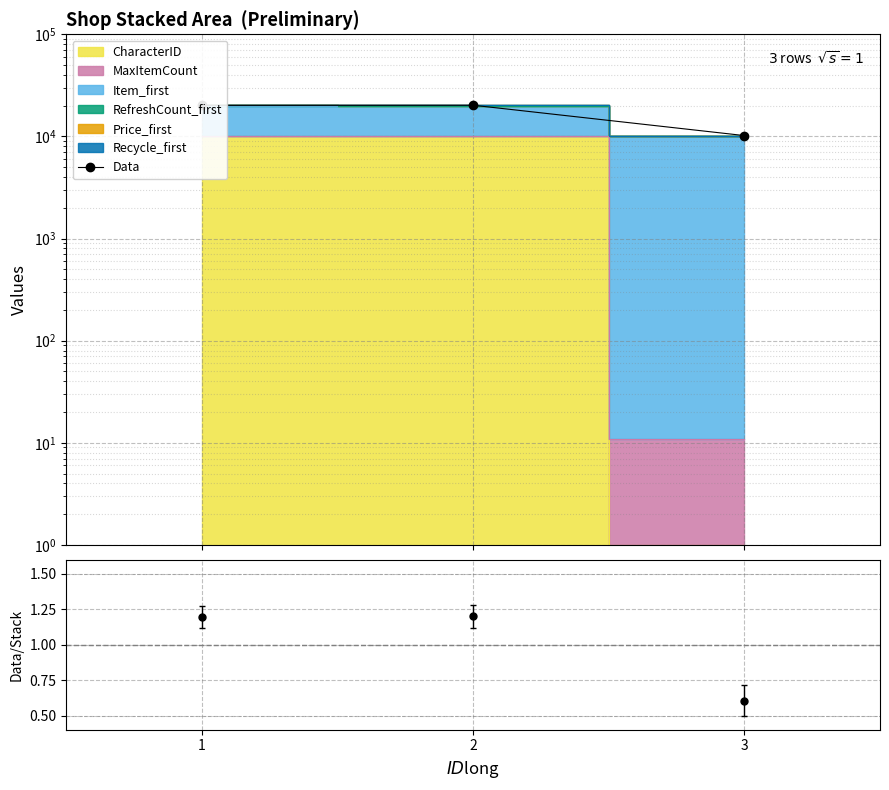

Reading left to right, what are all the values shown in this chart?

20149	20191	10188